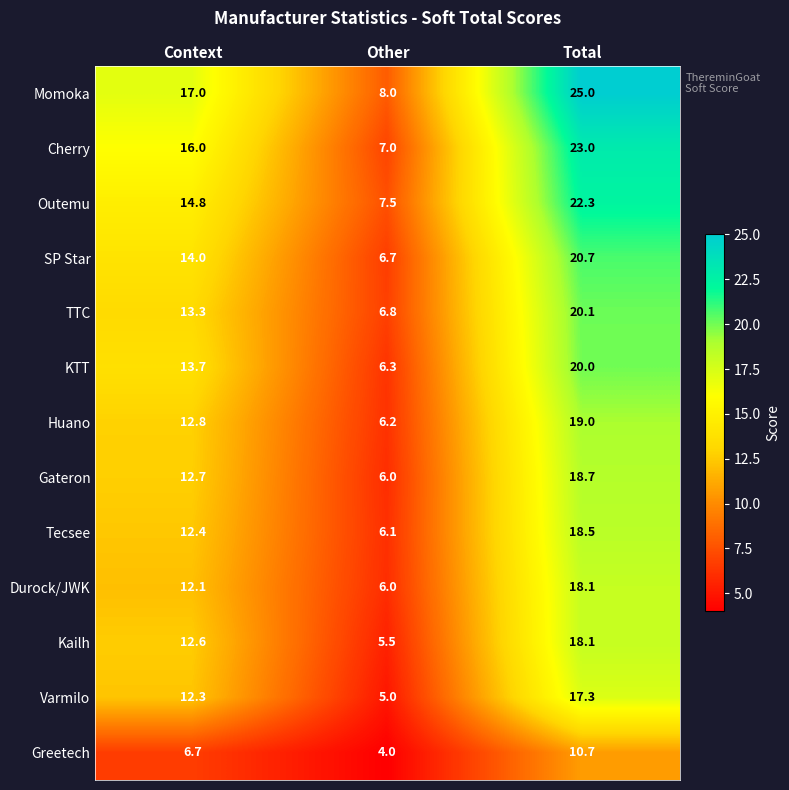

How many distinct data groups are displayed?

13